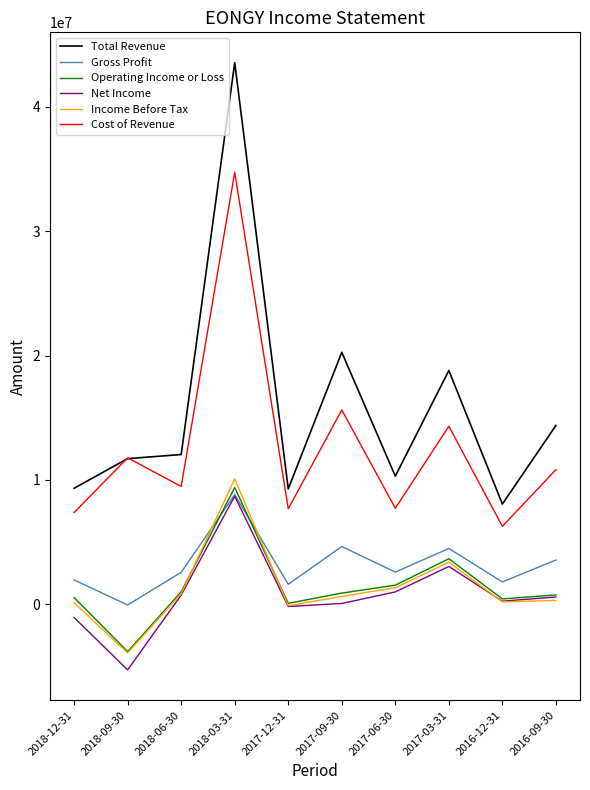

Which series has the largest total across all categories?

Total Revenue